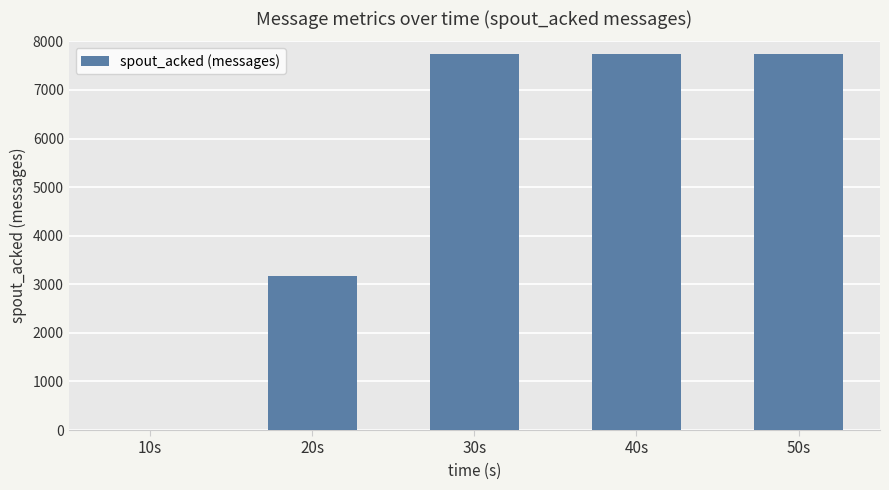

Is it true that the value at 50s is 7740?

True